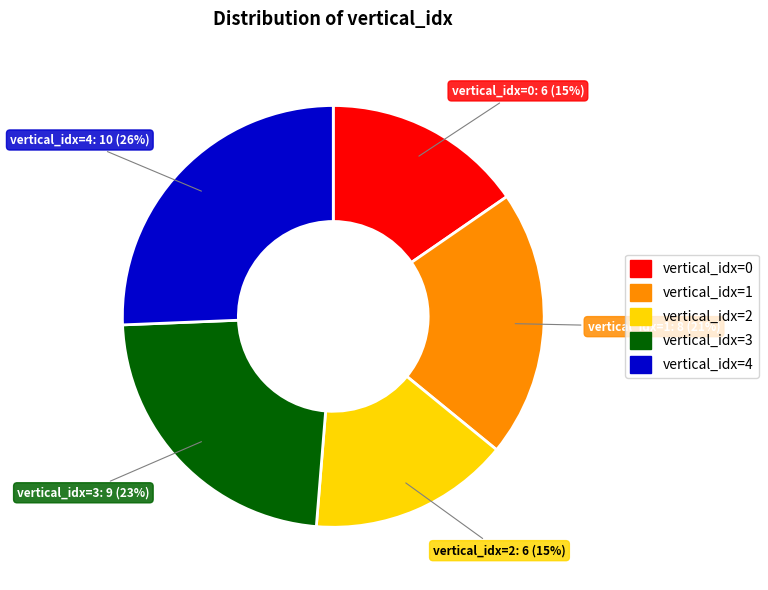

What percentage is the vertical_idx=4 slice, to the nearest percent?

26%